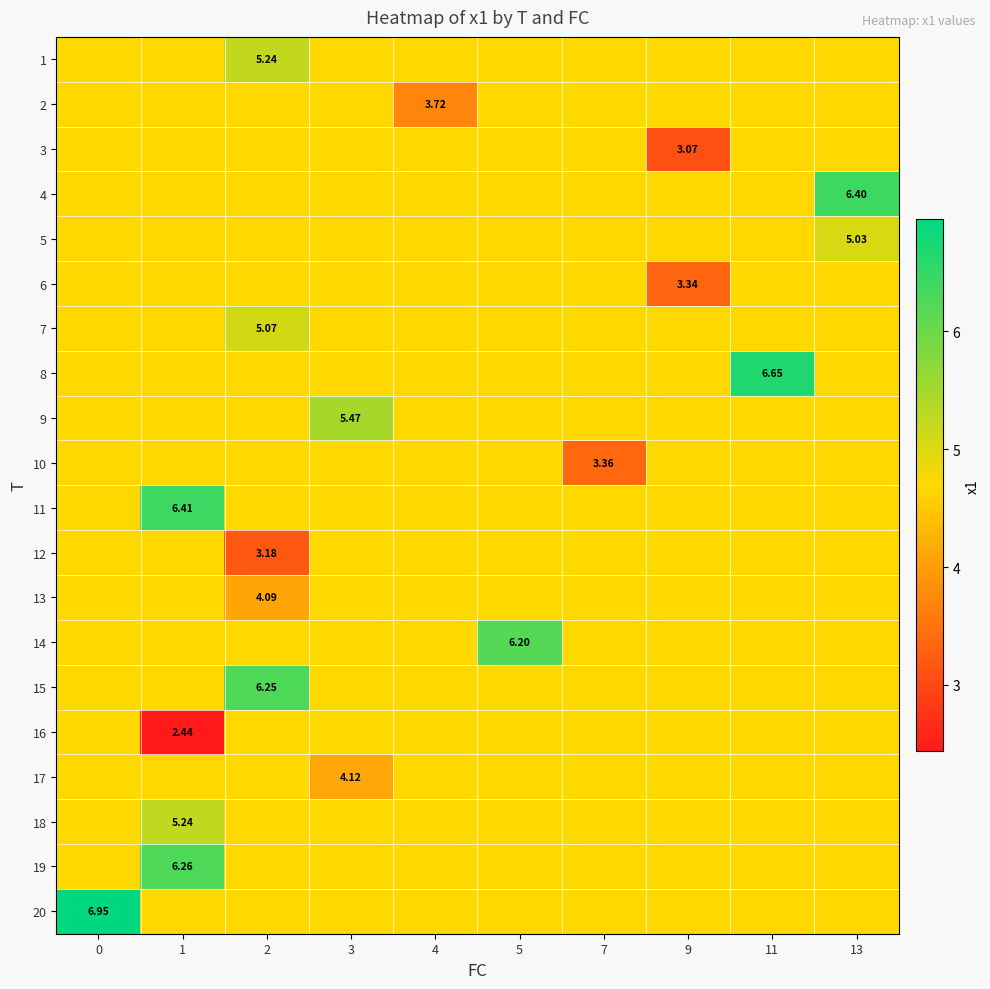

Is it true that 17 equals 3.2 at 4?

False